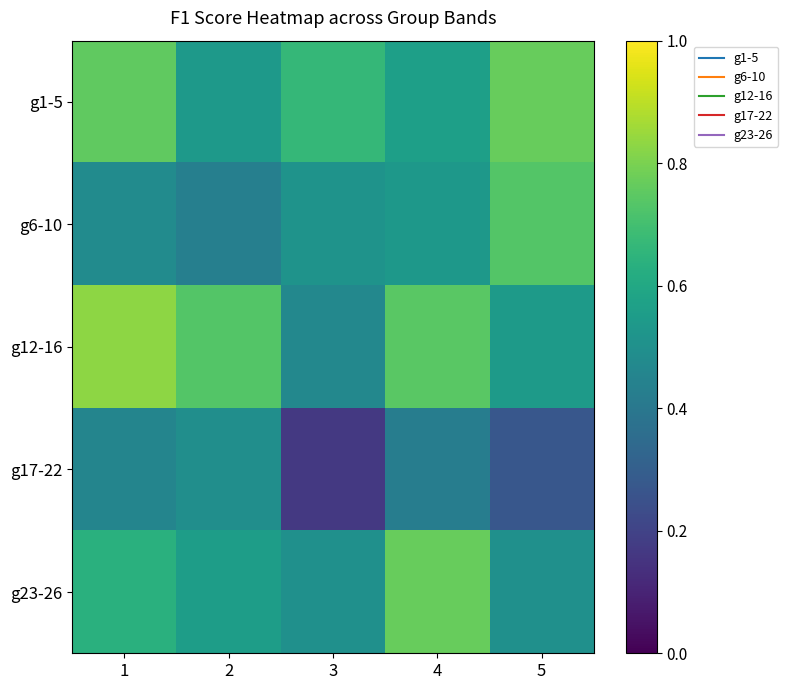

At how many categories does at least one series exceed 0?

5